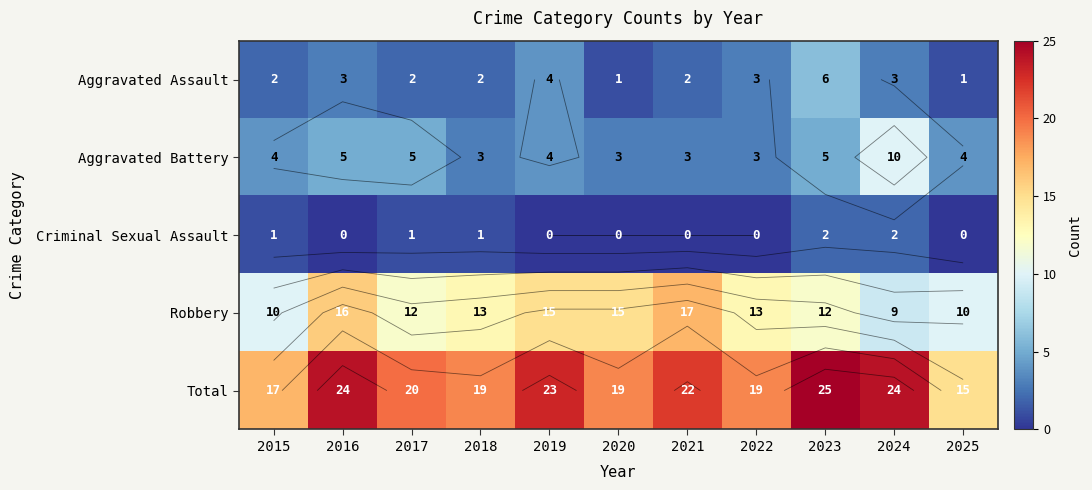

How many values in the Aggravated Assault series exceed 2?

5